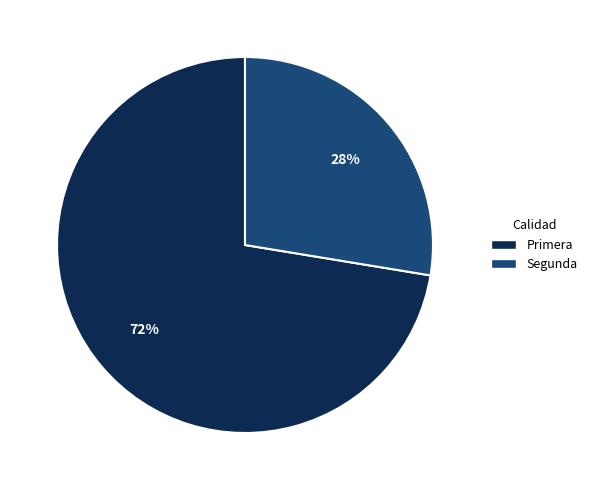

Is there any slice that represents more than half of the pie?

Yes